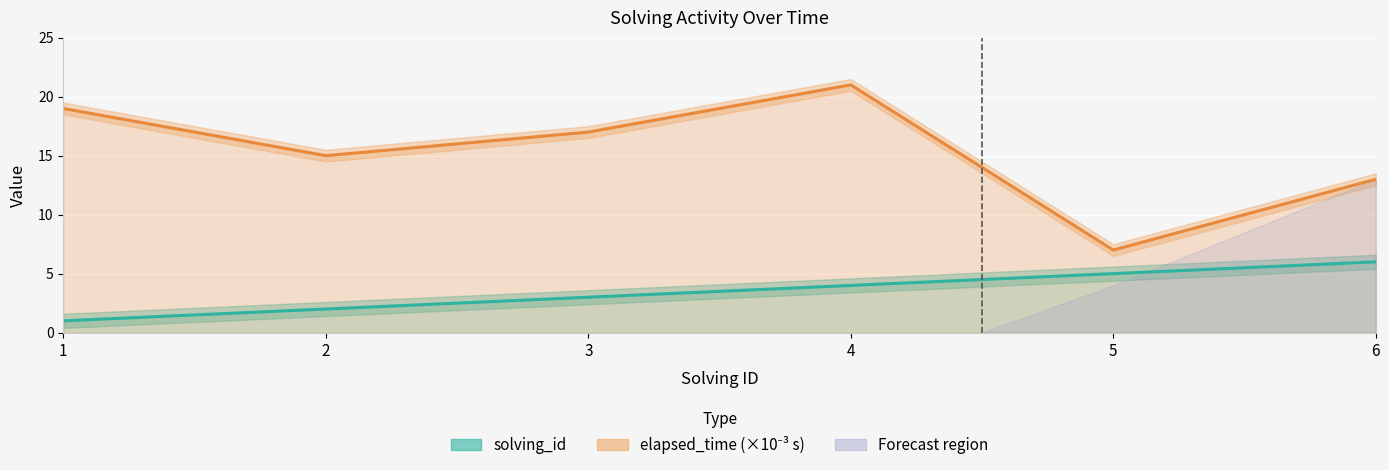

At which category is the sum across all series the highest?

4